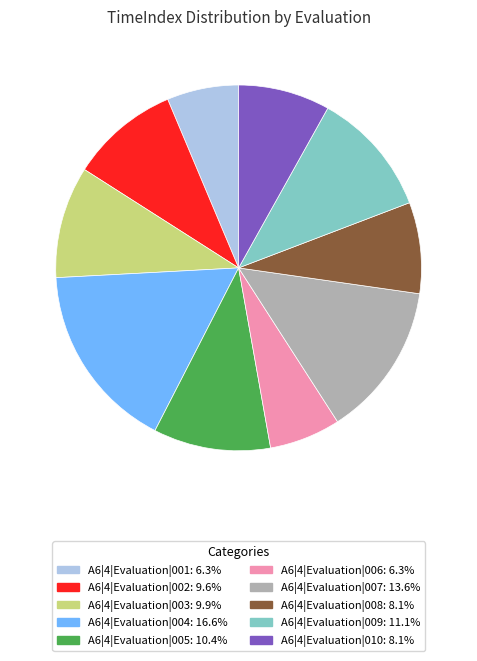

Is there any slice that represents more than half of the pie?

No